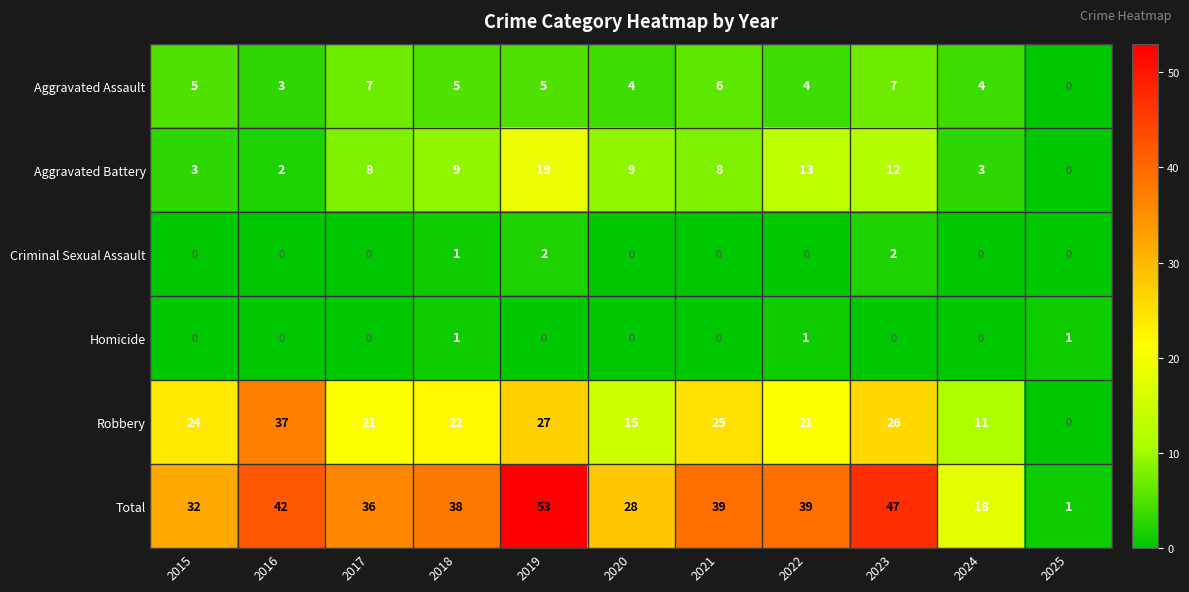

At which category is the sum across all series the highest?

2019